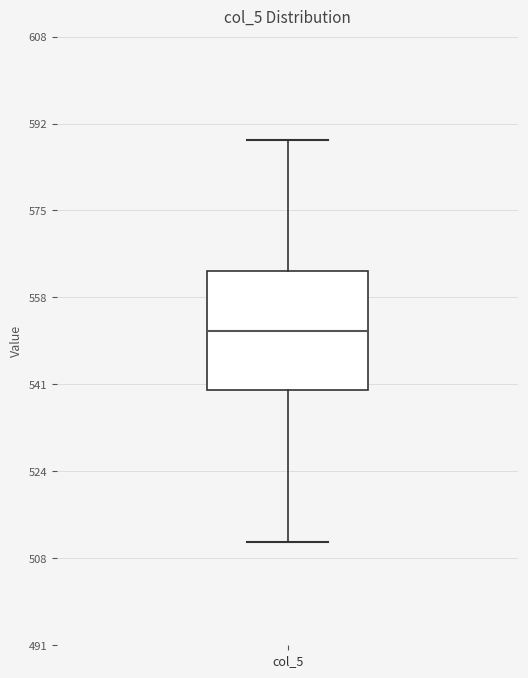

Where is the upper edge of the box for col_5 on the y-axis? The values are not printed on the chart, so give them approximately, as read against the axis.

564